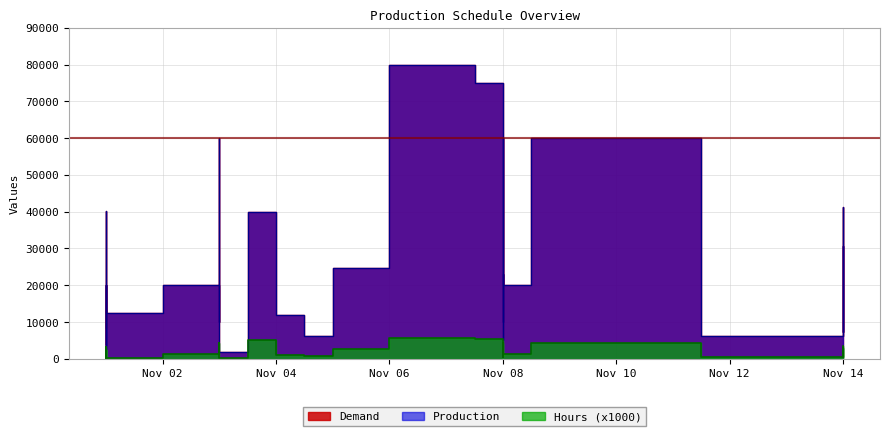

What are all the series names shown in the legend?

Demand, Production, Hours